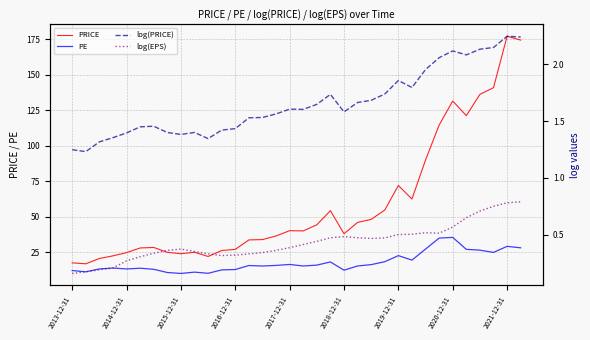

The value of PRICE at 22 is 86.1. True or false?

False